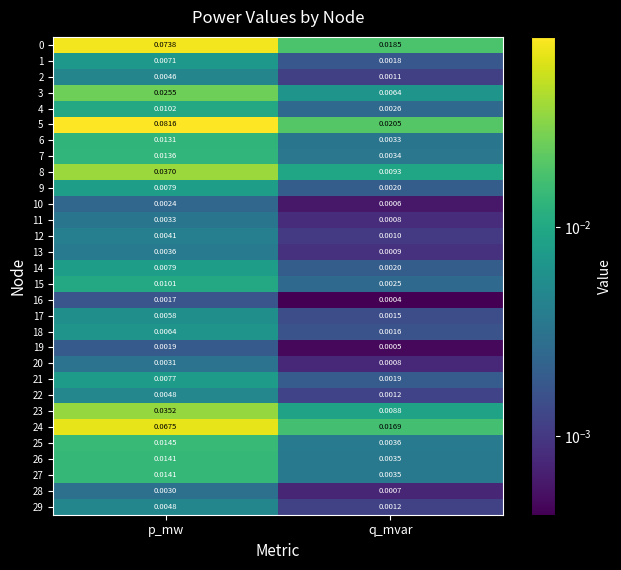

Which label corresponds to the smallest value in the chart?

q_mvar